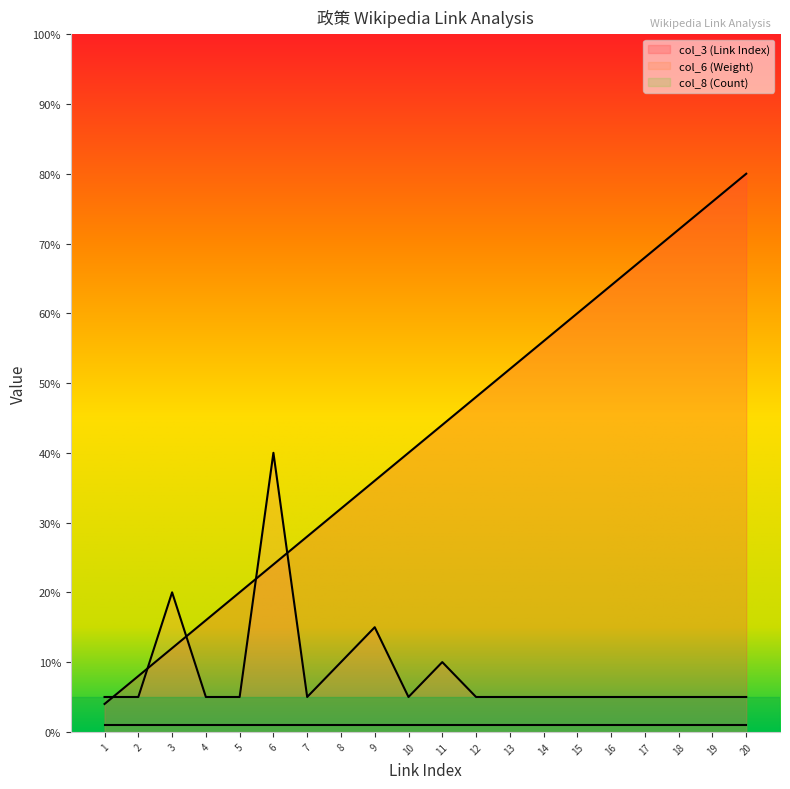

Which series has the widest spread of values?

col_3 (Link Index)